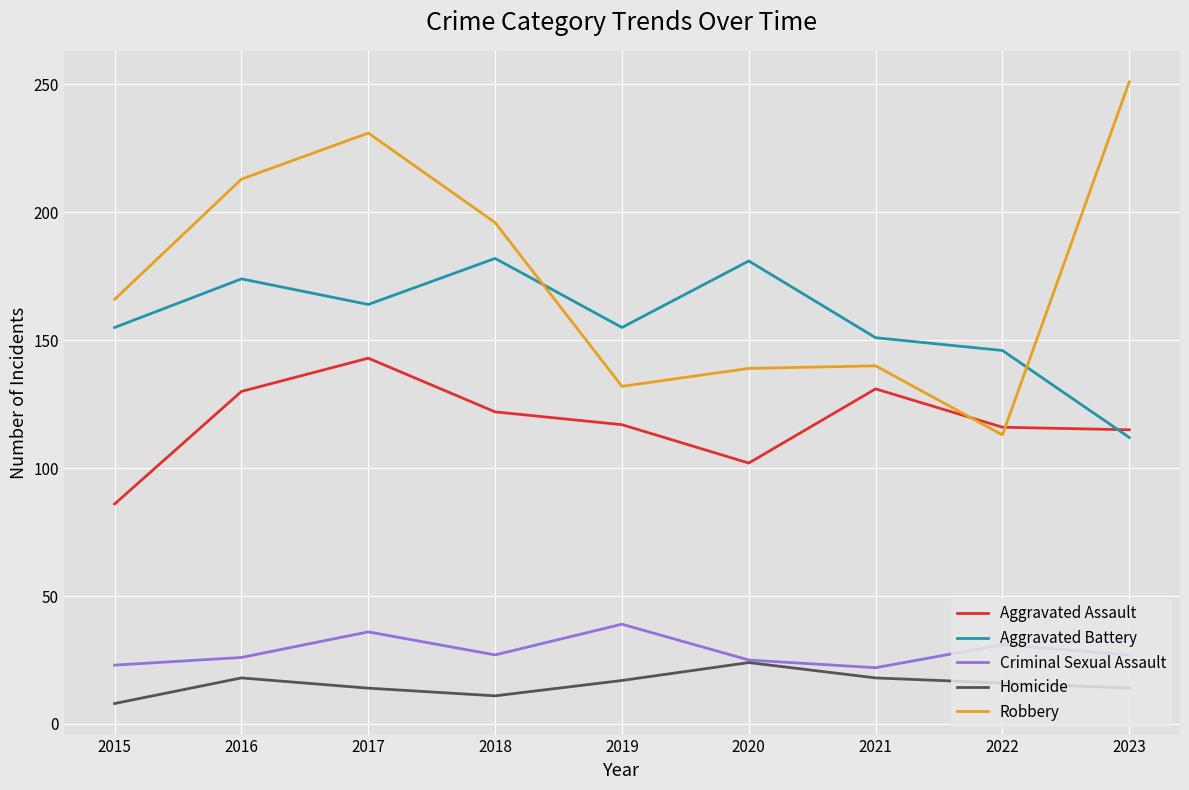

What is the difference between the Aggravated Battery values at 2019 and 2021?

4